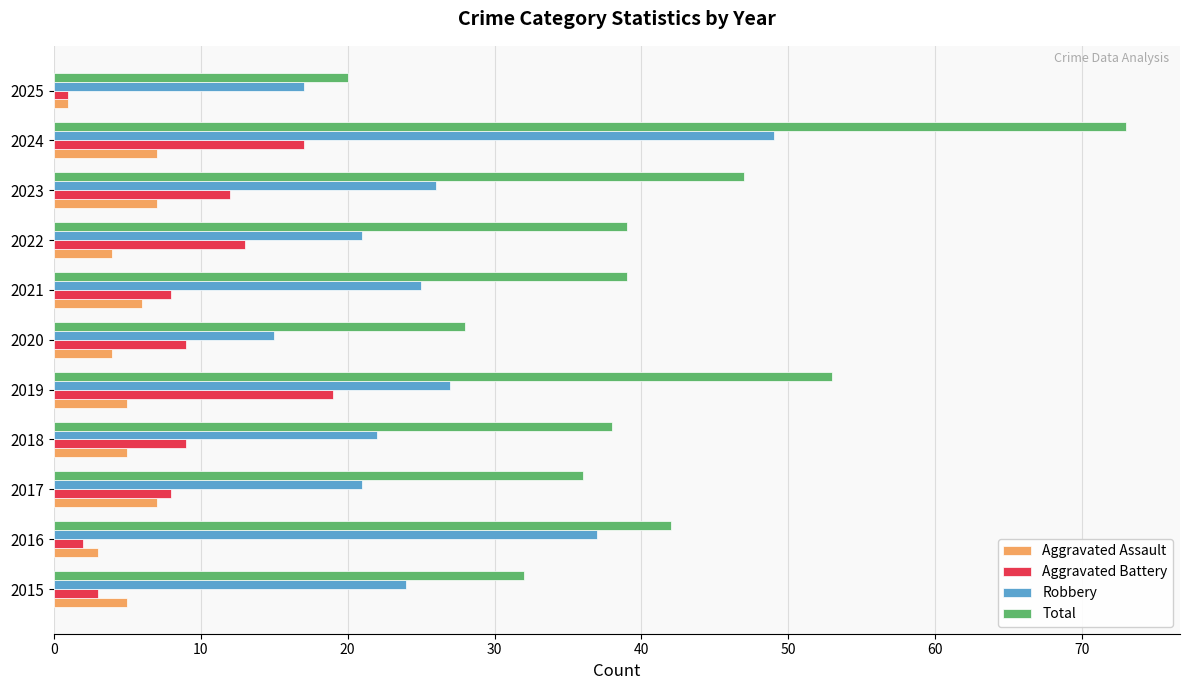

What is the difference between the highest and lowest values at 2019?

48